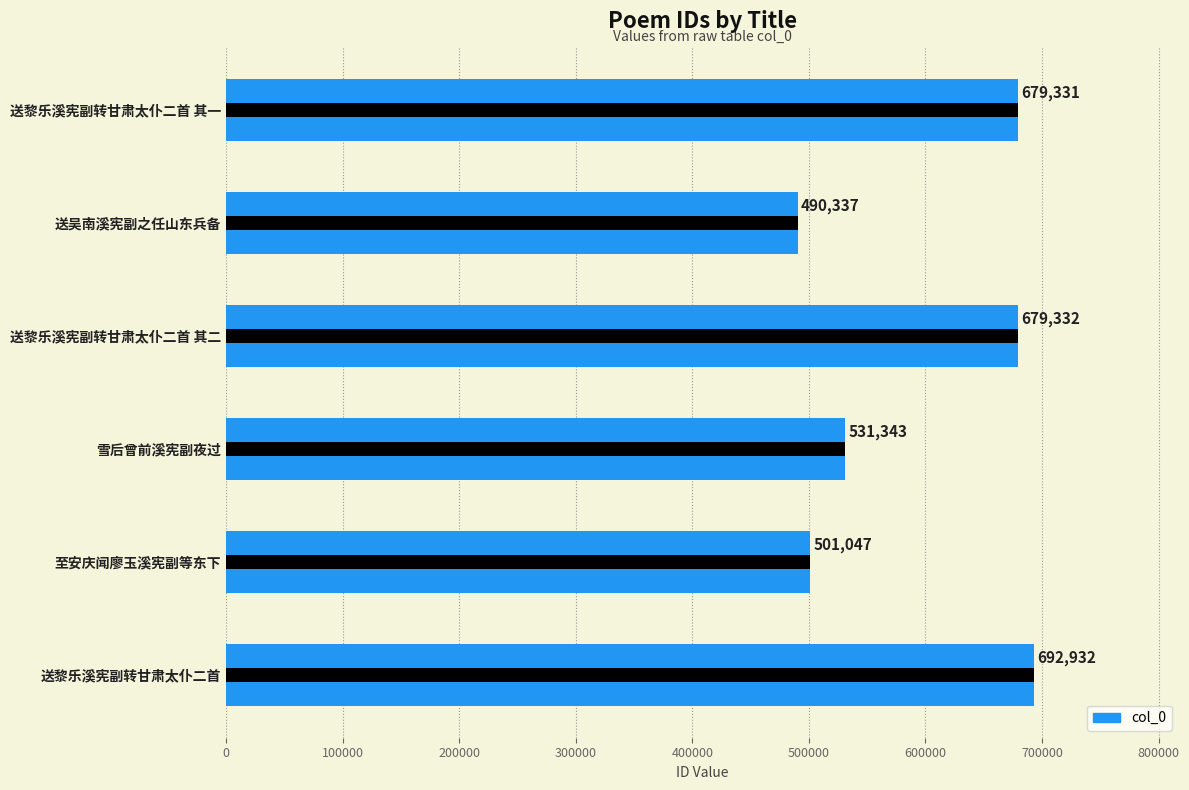

Reading left to right, what are all the values shown in this chart?

692932	501047	531343	679332	490337	679331